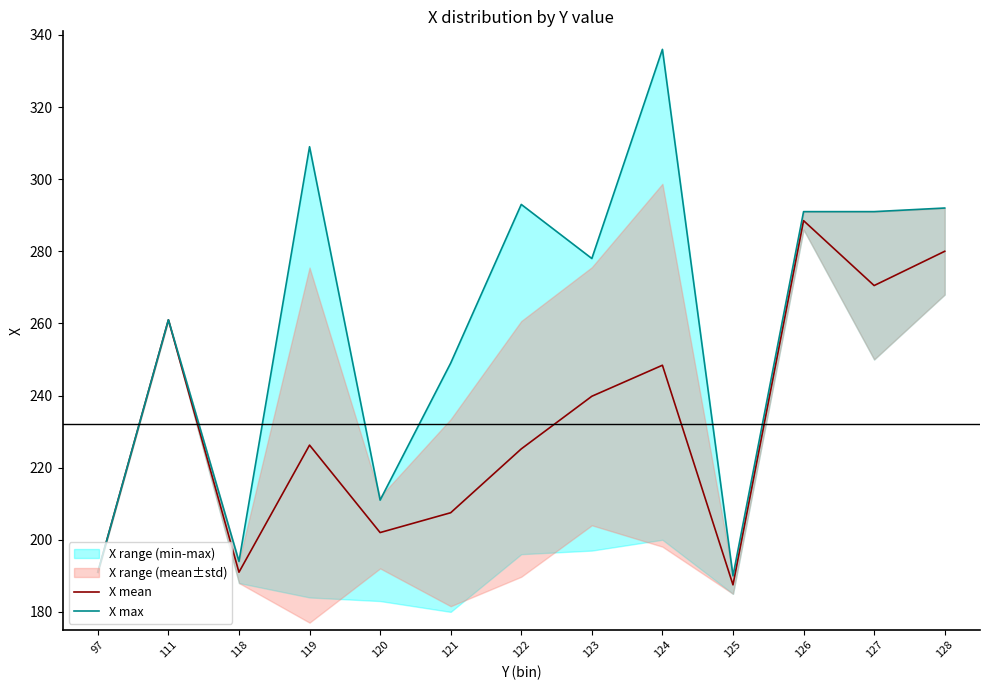

Is the value of X mean at 127 greater than the value of X max at 122?

No